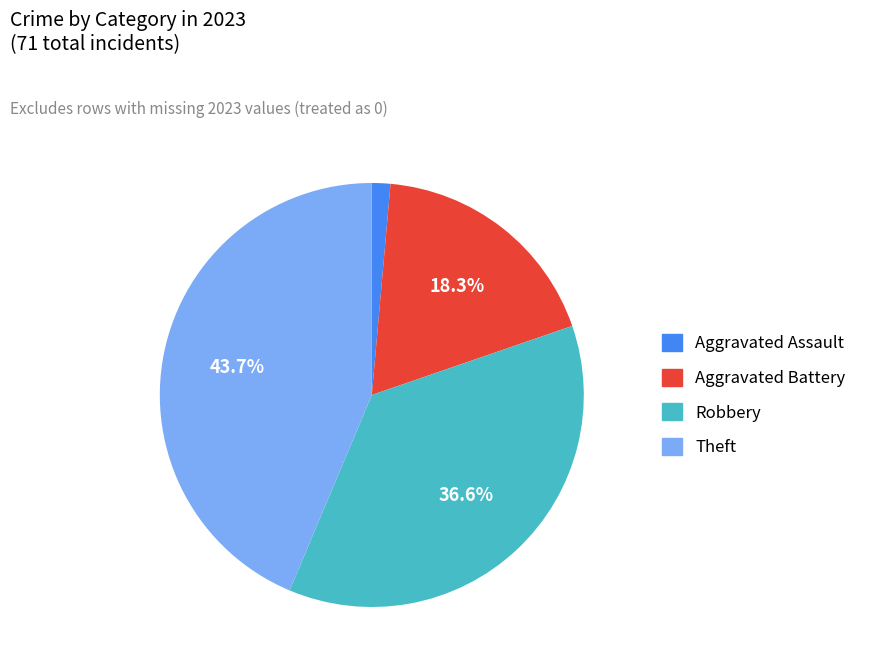

Is there a majority slice in this chart?

No